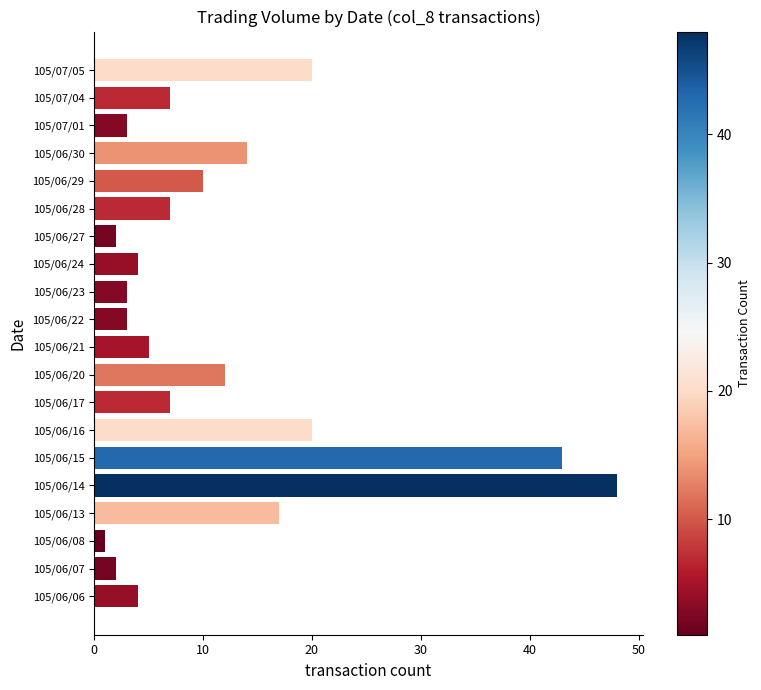

The value at 105/06/20 is 12. True or false?

True